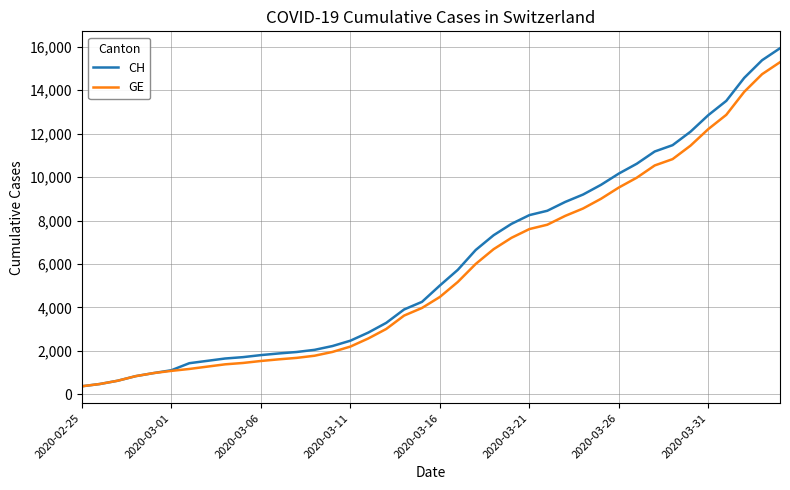

What is the minimum value for GE?

375